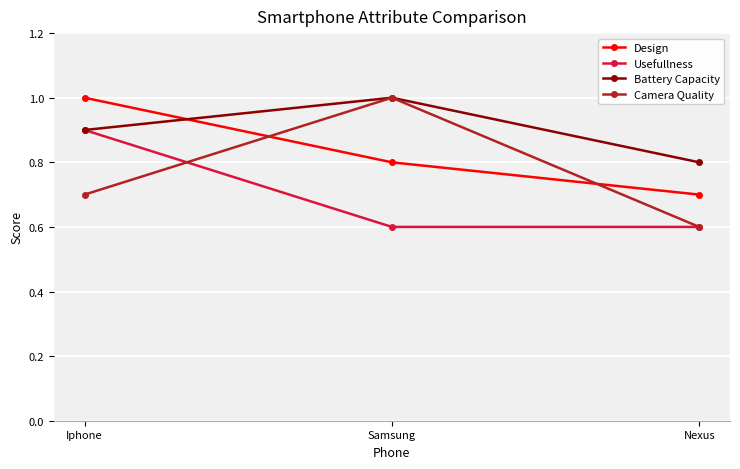

Reading right to left, extract all data points from this chart.

Design: Nexus=0.7	Samsung=0.8	Iphone=1.0
Usefullness: Nexus=0.6	Samsung=0.6	Iphone=0.9
Battery Capacity: Nexus=0.8	Samsung=1.0	Iphone=0.9
Camera Quality: Nexus=0.6	Samsung=1.0	Iphone=0.7